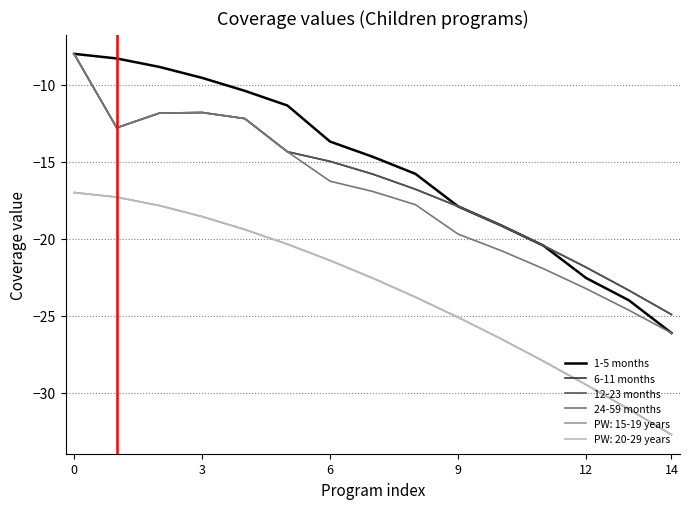

Is this an area chart (filled region under the line)?

No